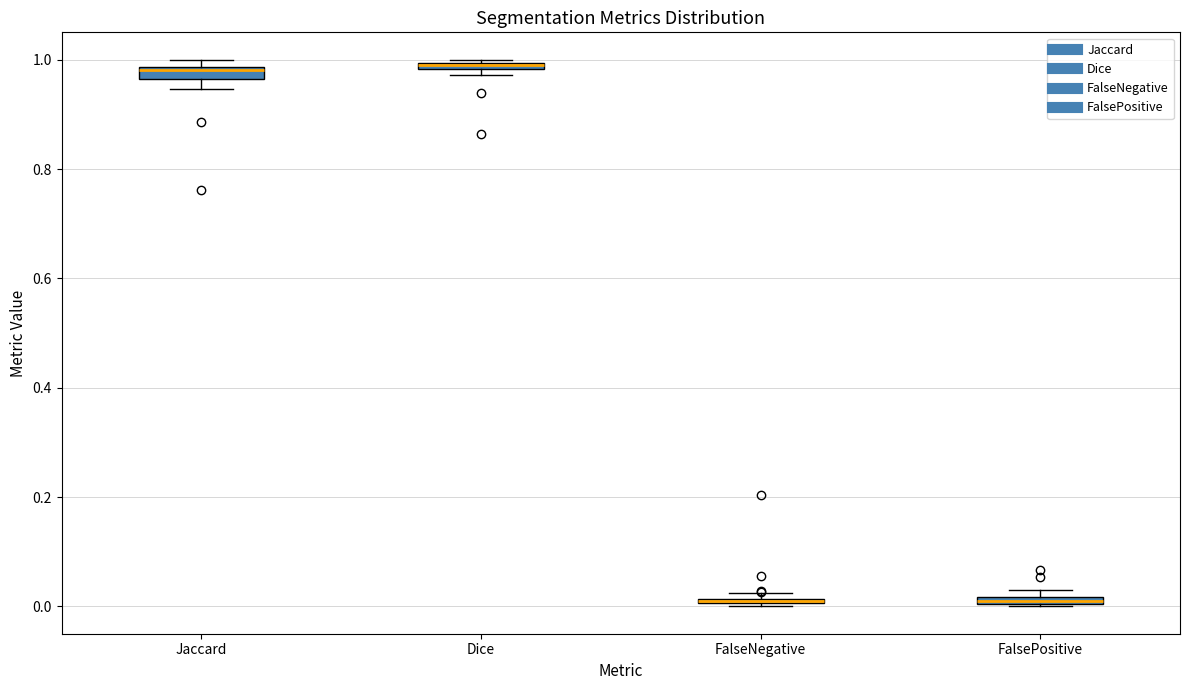

Where is the upper edge of the box for FalseNegative on the y-axis? The values are not printed on the chart, so give them approximately, as read against the axis.

0.02